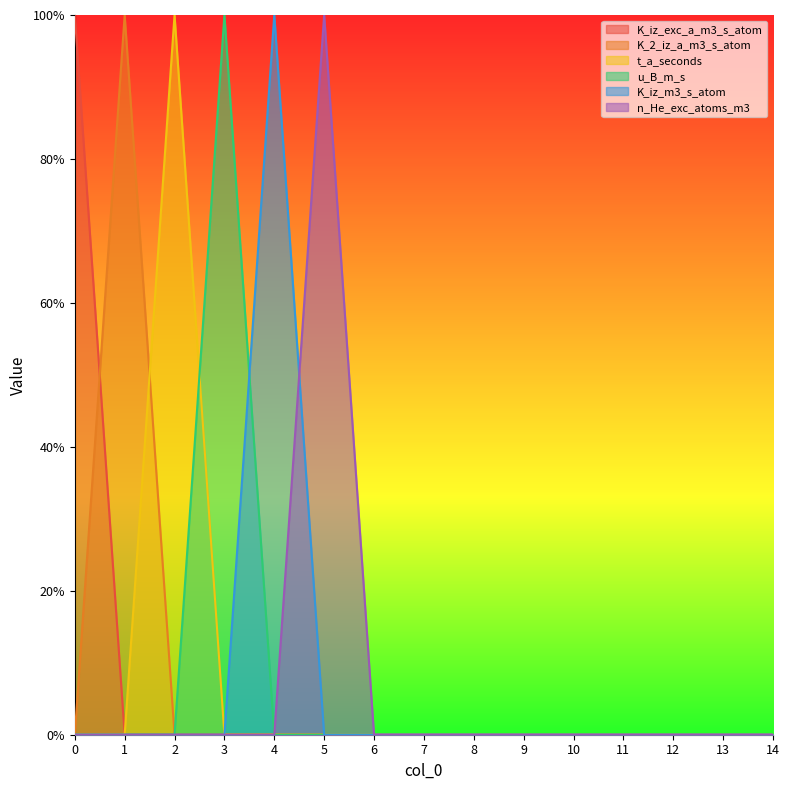

What is the difference between the maximum and minimum values in the K_iz_m3_s_atom series?

1